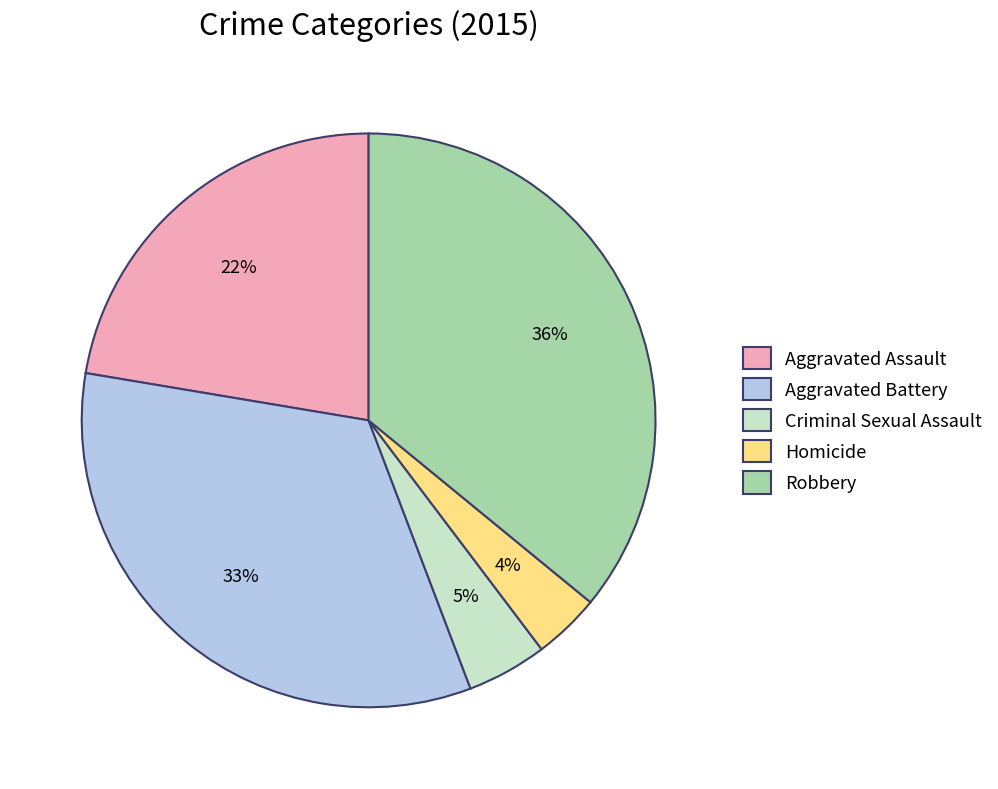

To the nearest percent, what portion does Criminal Sexual Assault represent?

5%